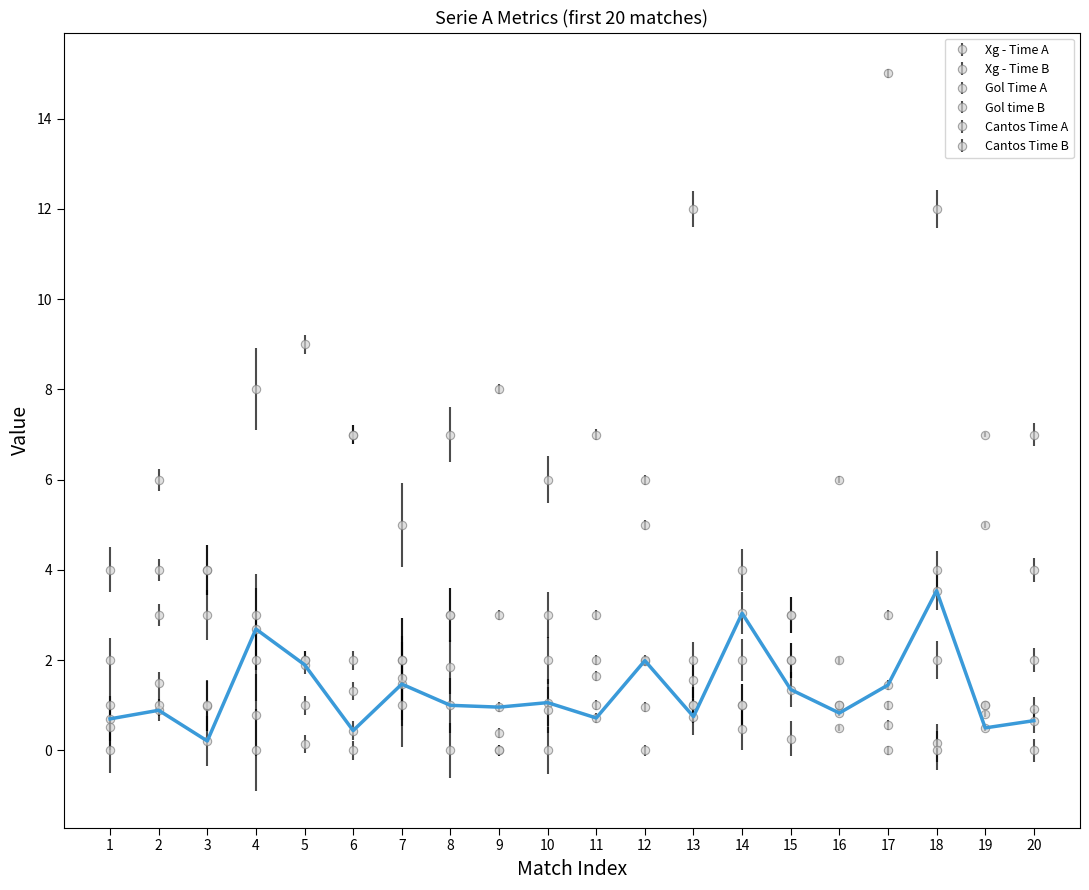

Which category has the highest value across all series?

17